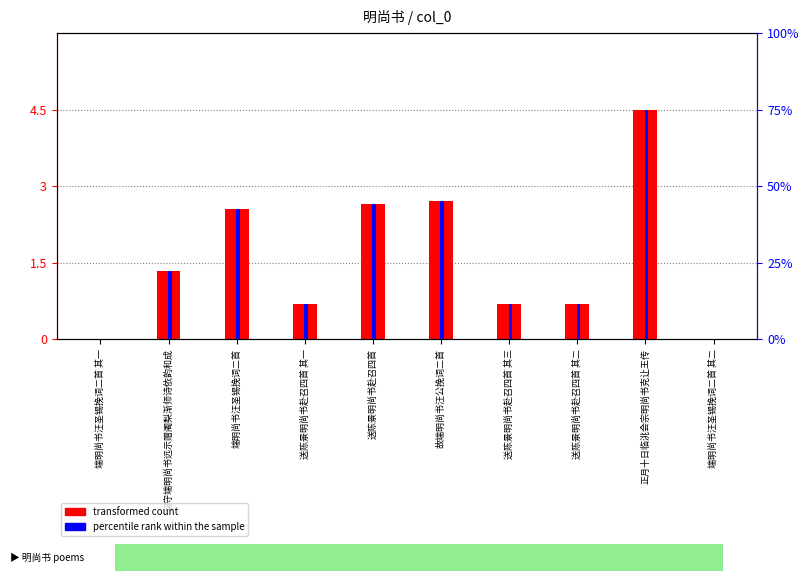

What is the difference between the maximum and minimum values in the transformed count series?

4.5